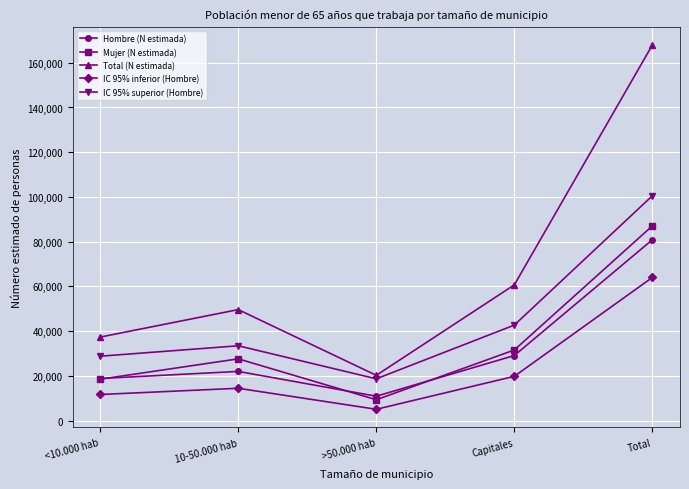

What are all the series names shown in the legend?

Hombre (N estimada), Mujer (N estimada), Total (N estimada), IC 95% inferior (Hombre), IC 95% superior (Hombre)